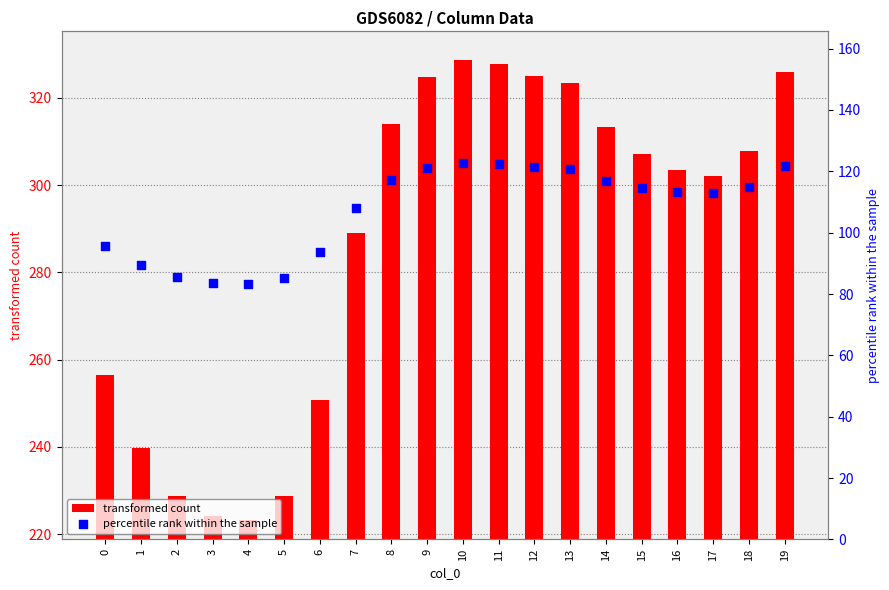

What is the total value across all series at 5?

314.0